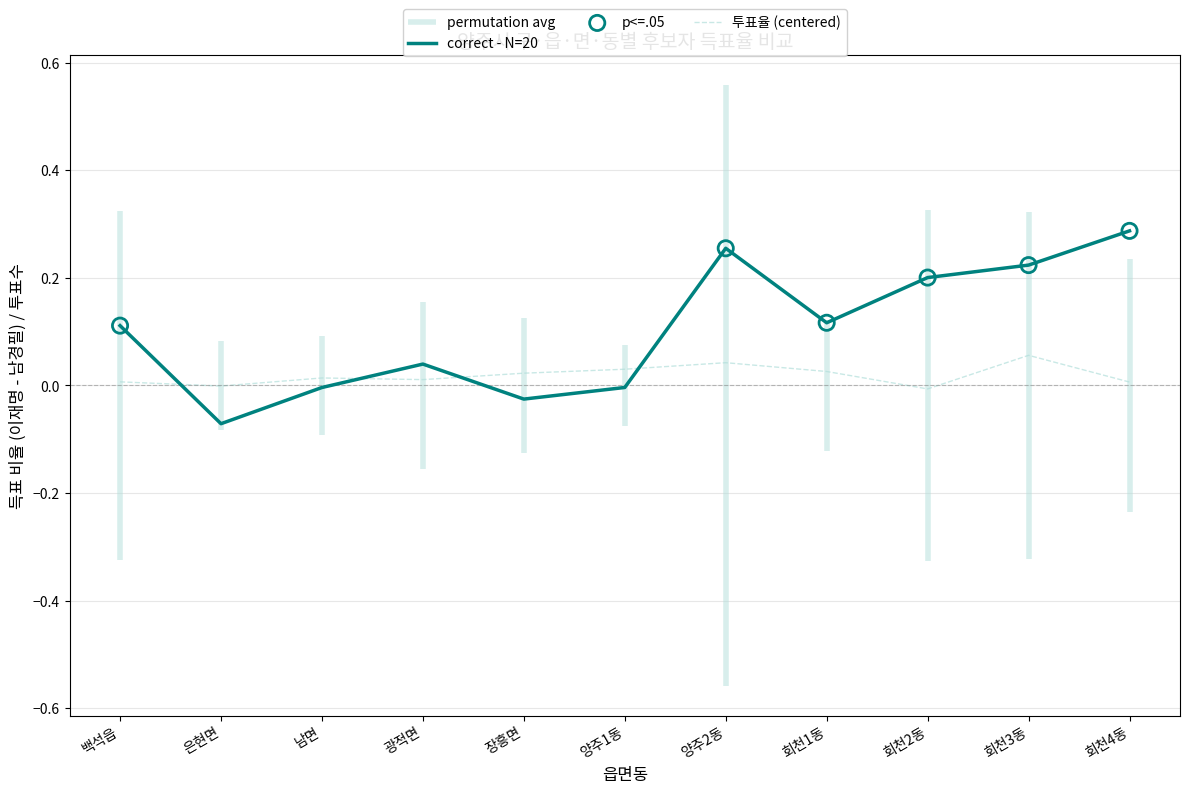

Which series reaches the maximum Y coordinate?

correct - N=20